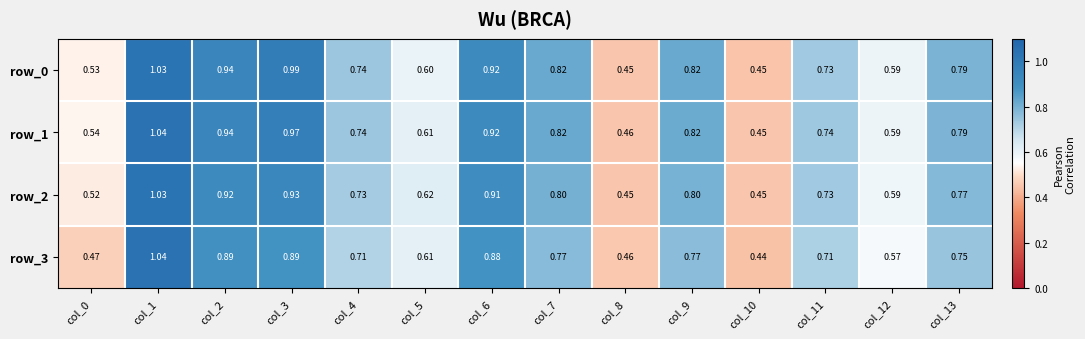

Which category has the highest value in the row_3 series?

col_1